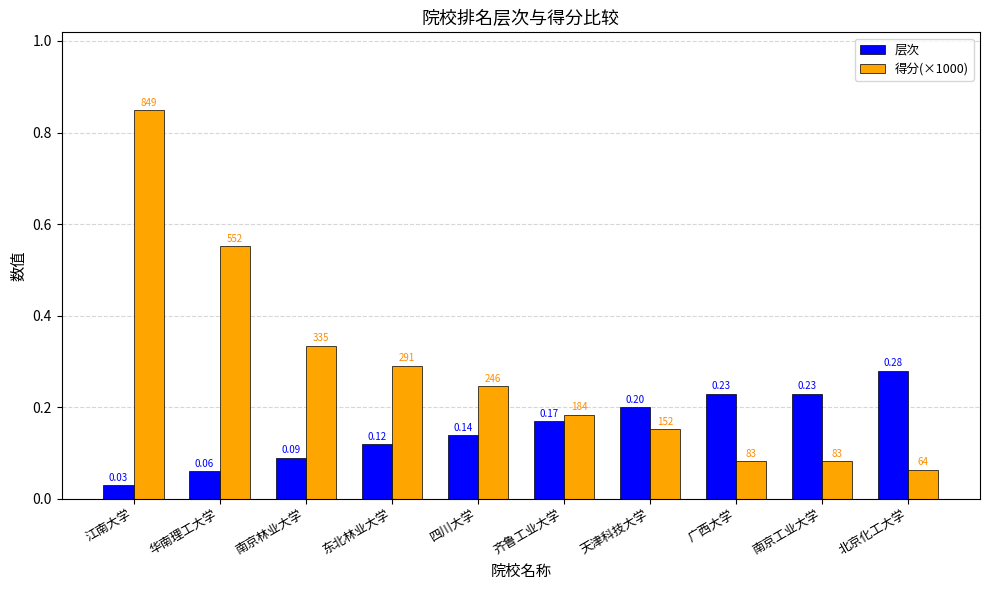

At which label is 层次 closest to 0?

江南大学